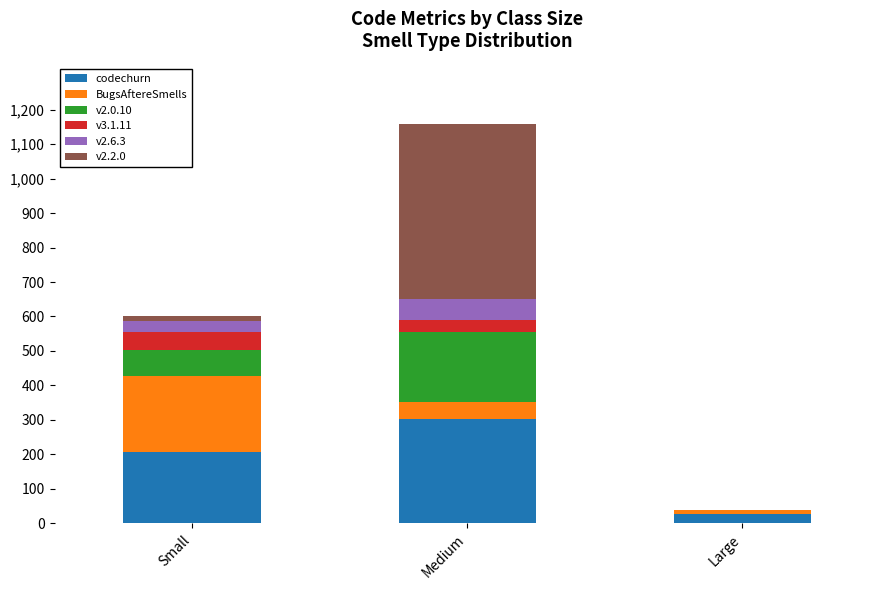

Reading left to right, what are the values for codechurn?

Small=207	Medium=301	Large=28